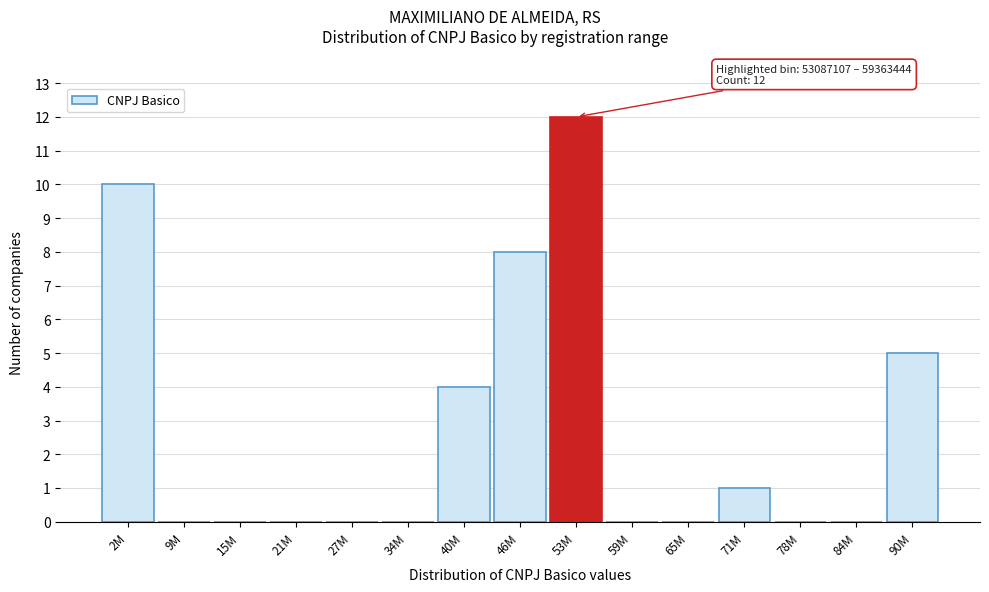

Reading left to right, list all the values displayed in this chart.

2M=10	9M=0	15M=0	21M=0	27M=0	34M=0	40M=4	46M=8	53M=12	59M=0	65M=0	71M=1	78M=0	84M=0	90M=5